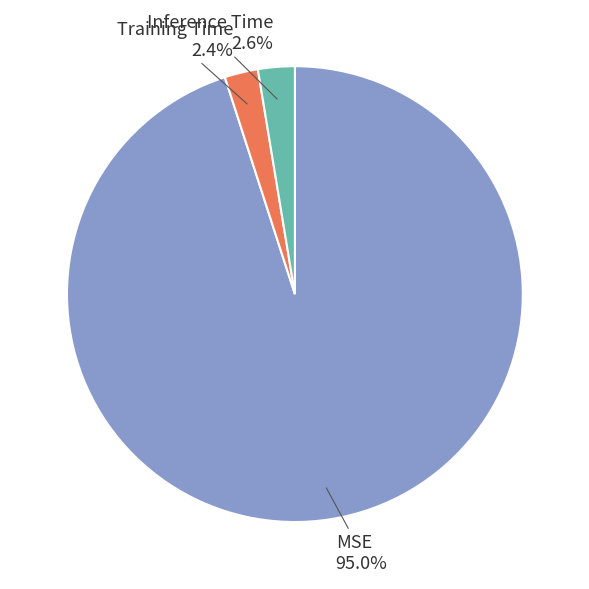

Is there a majority slice in this chart?

Yes